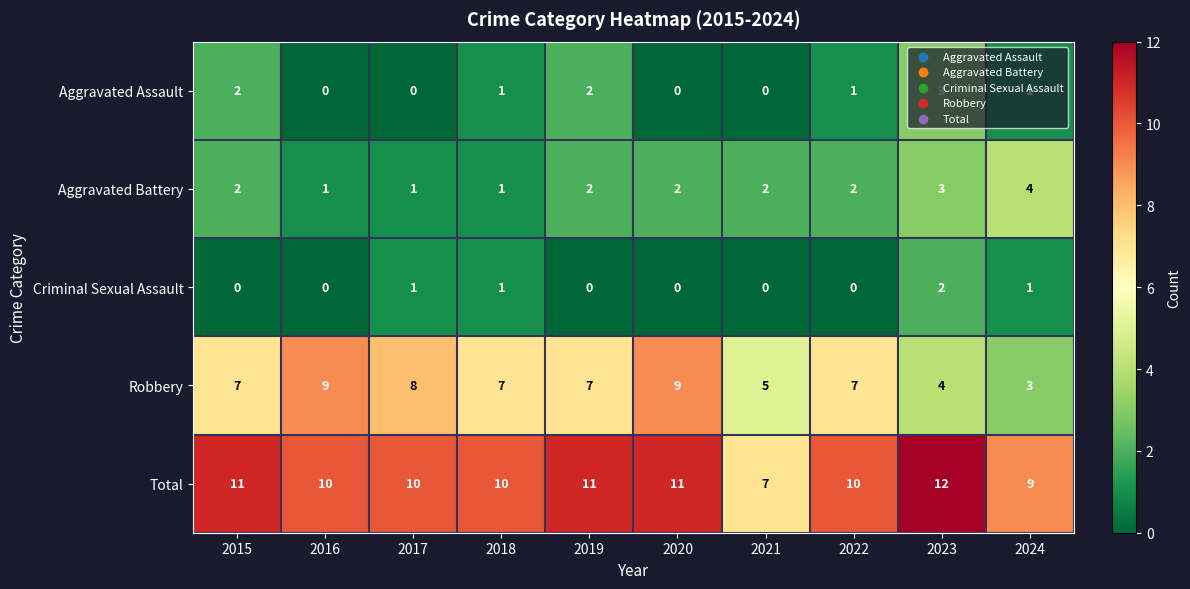

True or false: Total has a value of 4 at 2022.

False